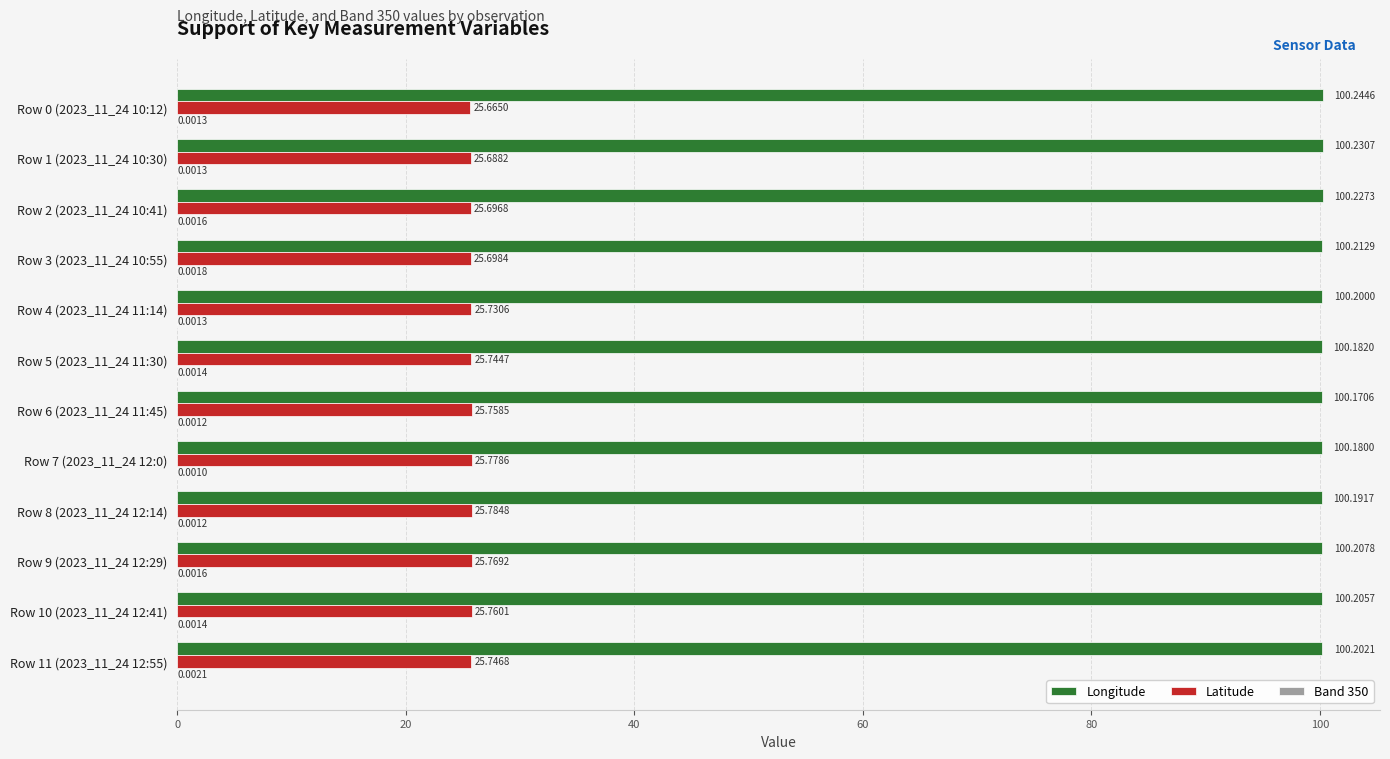

At which category is the sum across all series the highest?

Row 9 (2023_11_24 12:29)